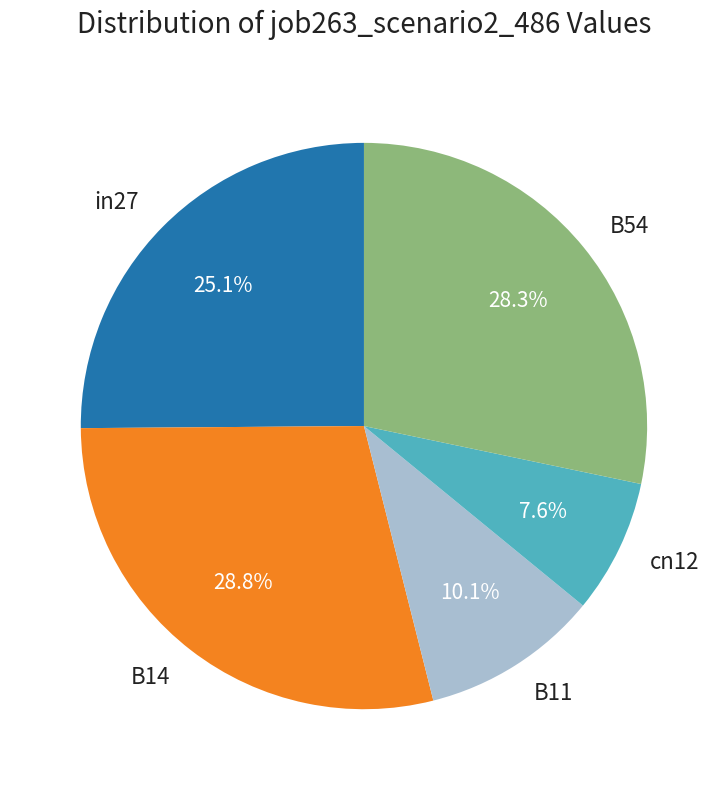

How many segments does this pie chart have?

5